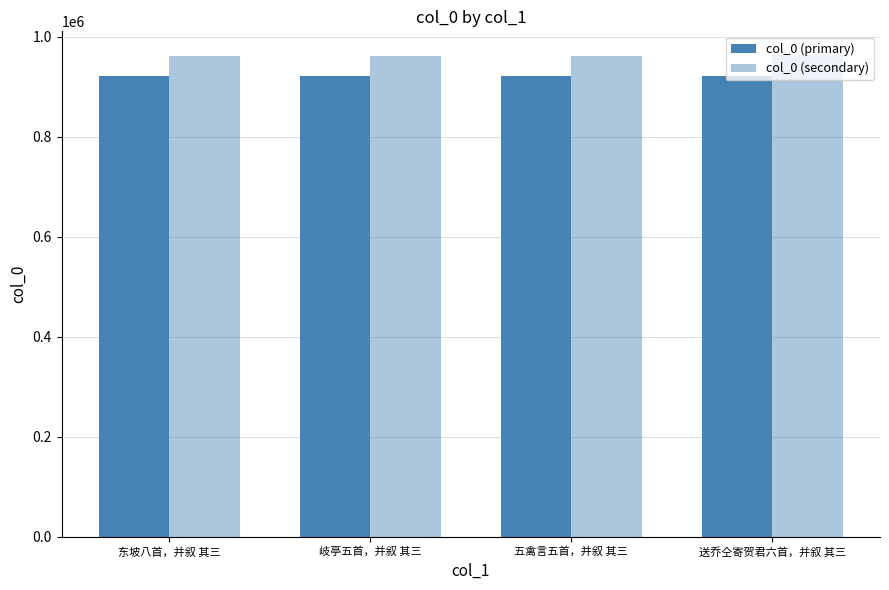

Which category has the highest value in the col_0 (primary) series?

送乔仝寄贺君六首，并叙 其三